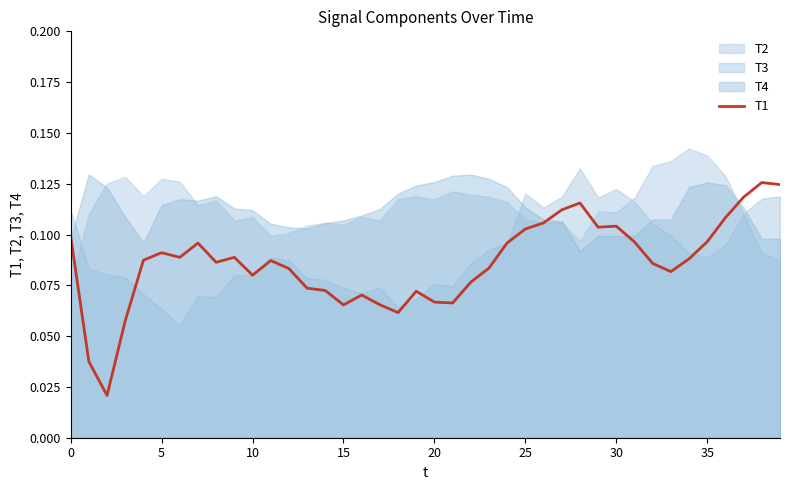

What is the difference between the maximum and minimum values?

0.1